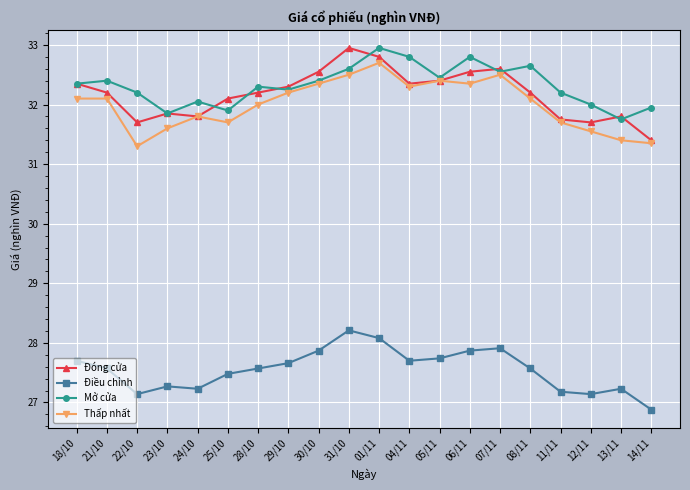

Is it true that Thấp nhất equals 19.2 at 11/11?

False